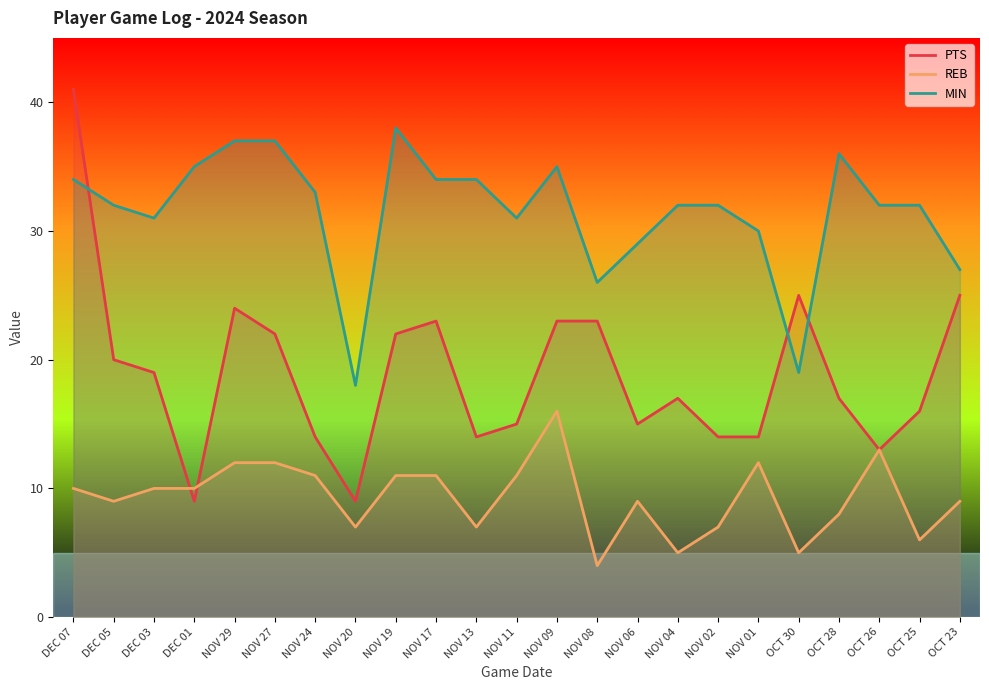

What value does the REB series have at NOV 11, to the nearest 10?

10